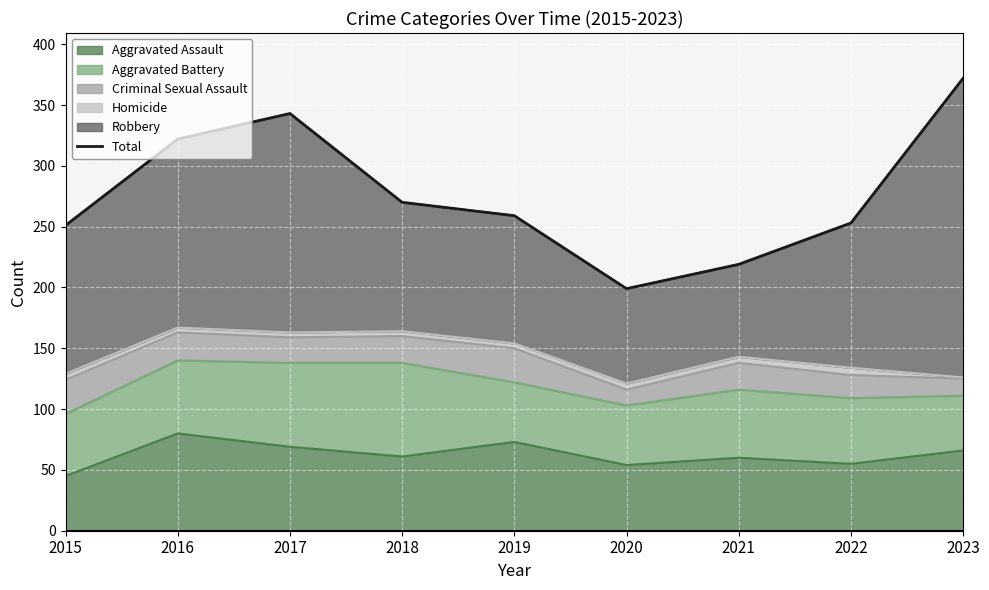

Does the chart display data point markers on the line(s)?

No